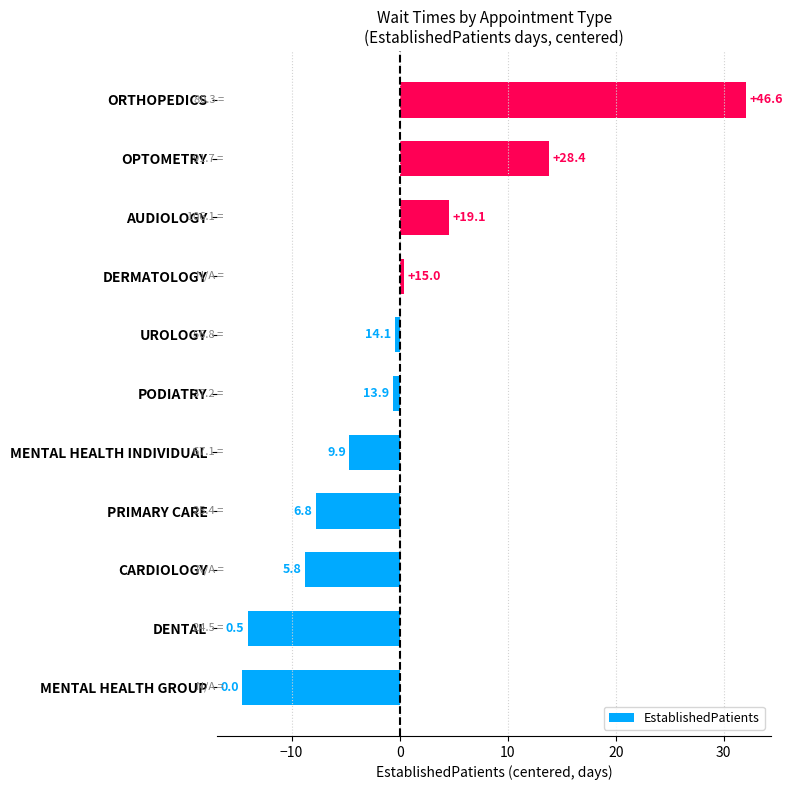

Are the bars horizontal?

Yes